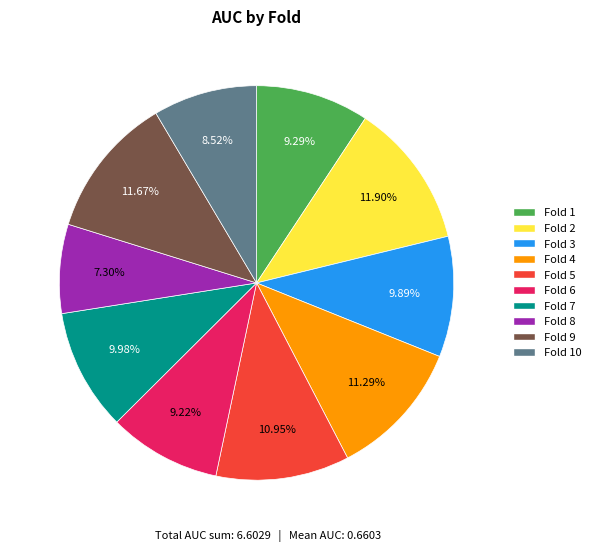

Does any single category account for the majority?

No